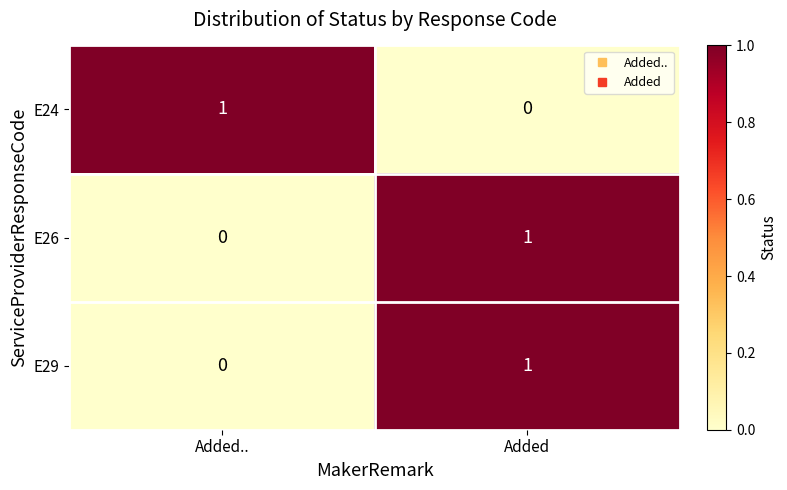

At how many categories does at least one series exceed 0?

2